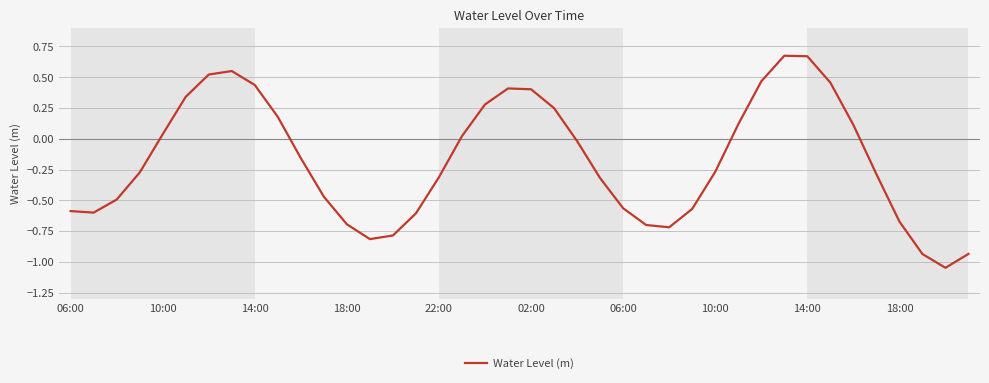

What is the difference between the maximum and minimum values?

1.7